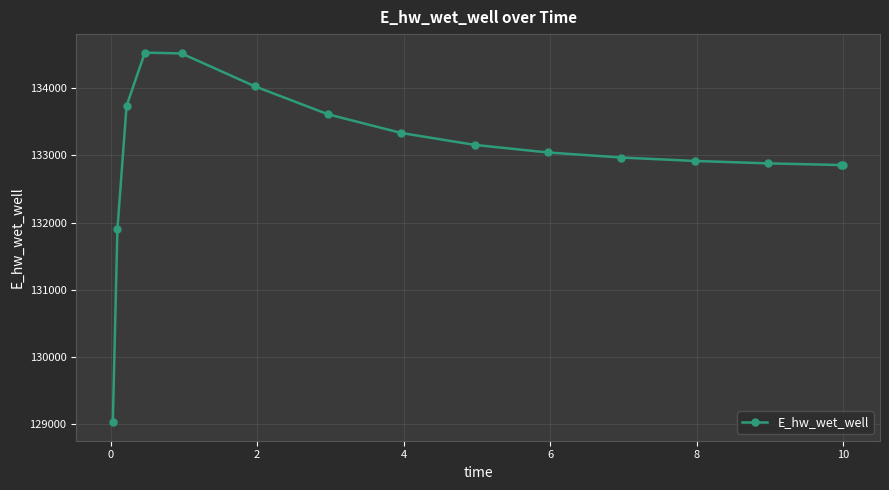

What is the value of the 15th point from the left?

132854.4